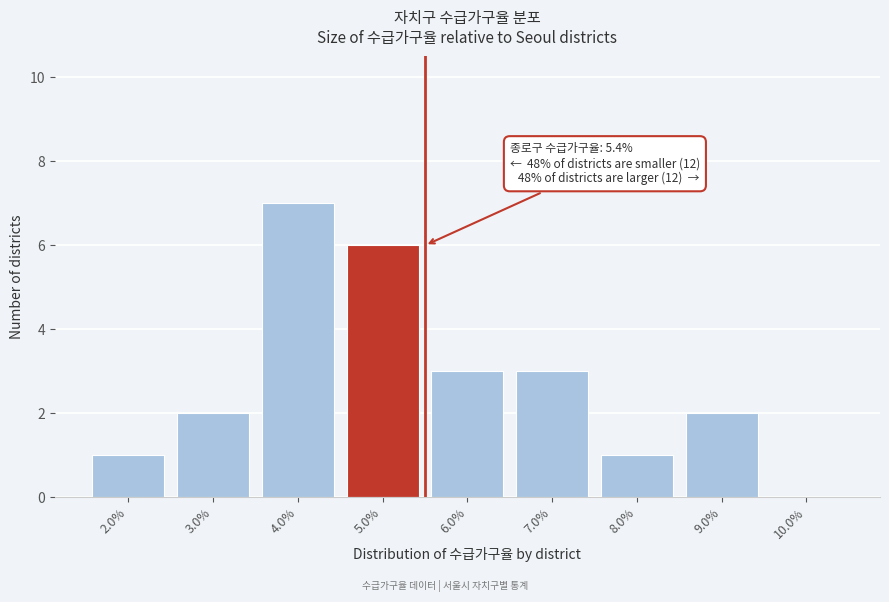

Reading left to right, extract all data points from this chart.

2.0%=1	3.0%=2	4.0%=7	5.0%=6	6.0%=3	7.0%=3	8.0%=1	9.0%=2	10.0%=0